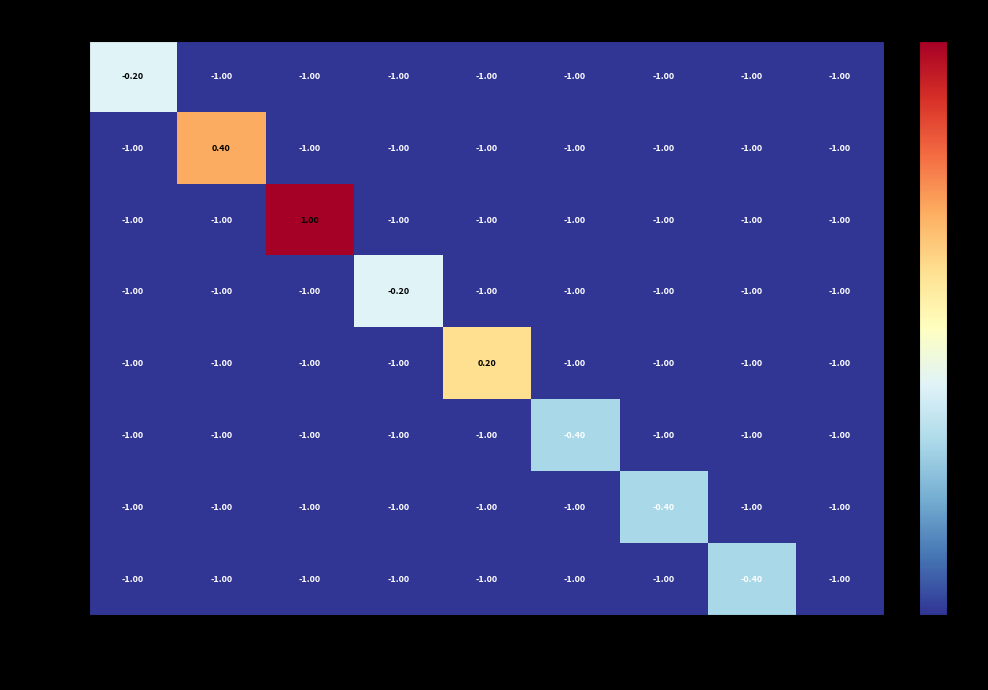

At which category is the sum across all series the highest?

25-35